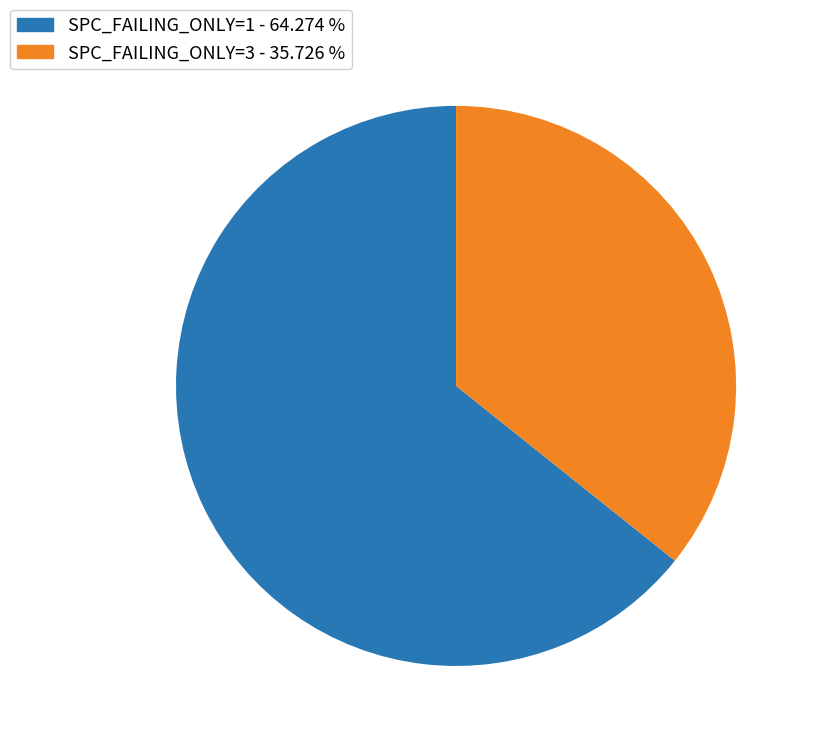

What is the ratio of the value at SPC_FAILING_ONLY=3 - 35.726 % to the value at SPC_FAILING_ONLY=1 - 64.274 %?

0.6